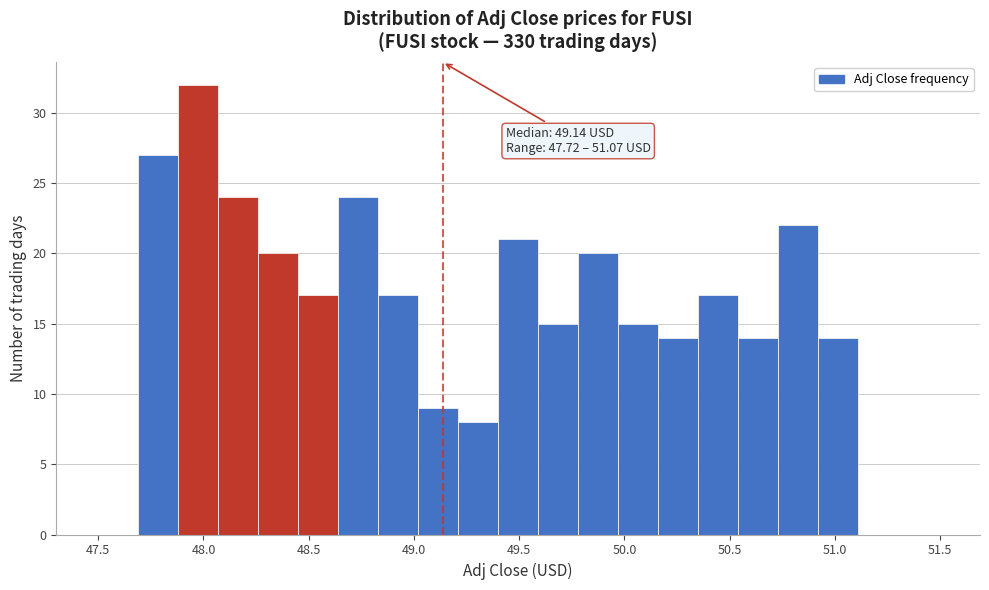

Read against the x-axis, roughly where is the centre of the tallest bar?

48.00